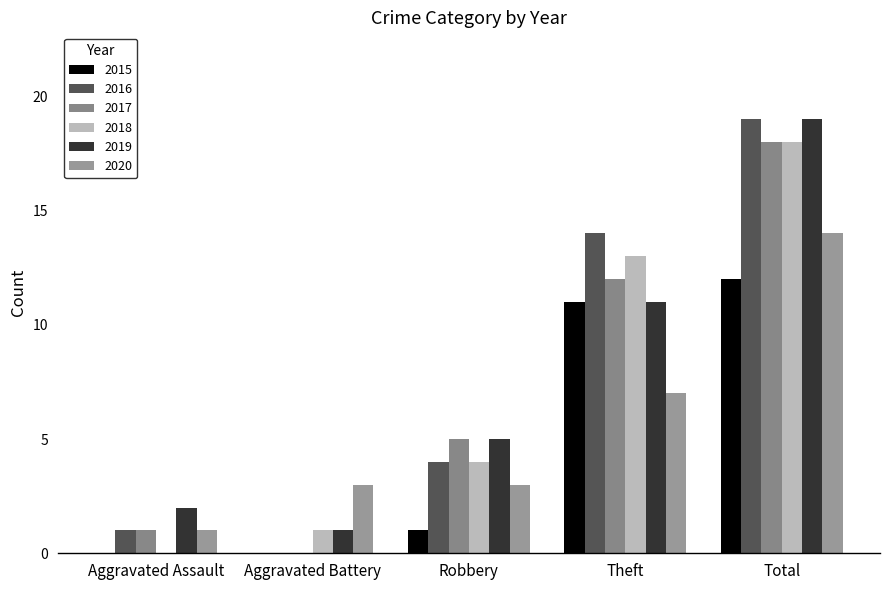

Read the 2015 value at Theft.

11